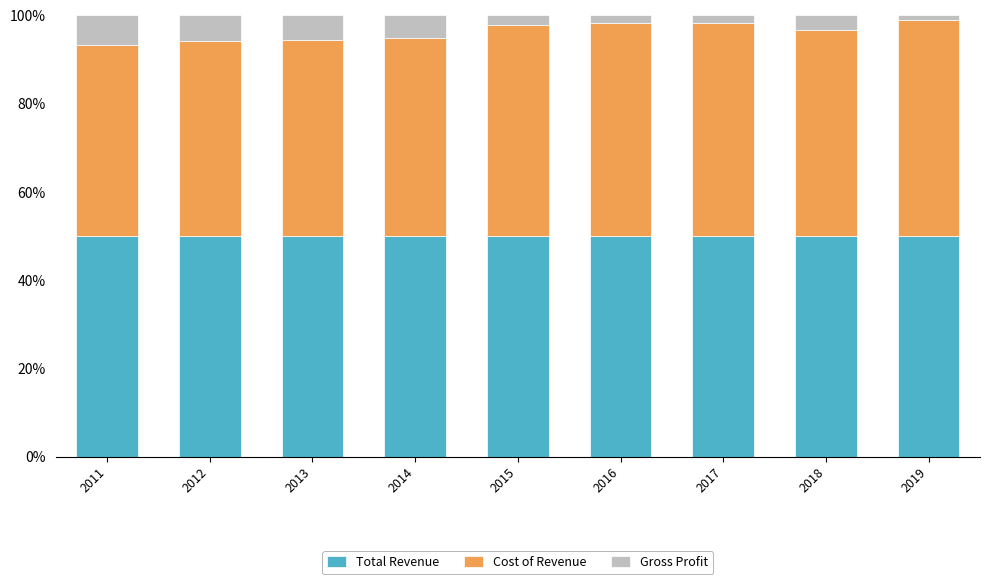

How many distinct data groups are displayed?

3